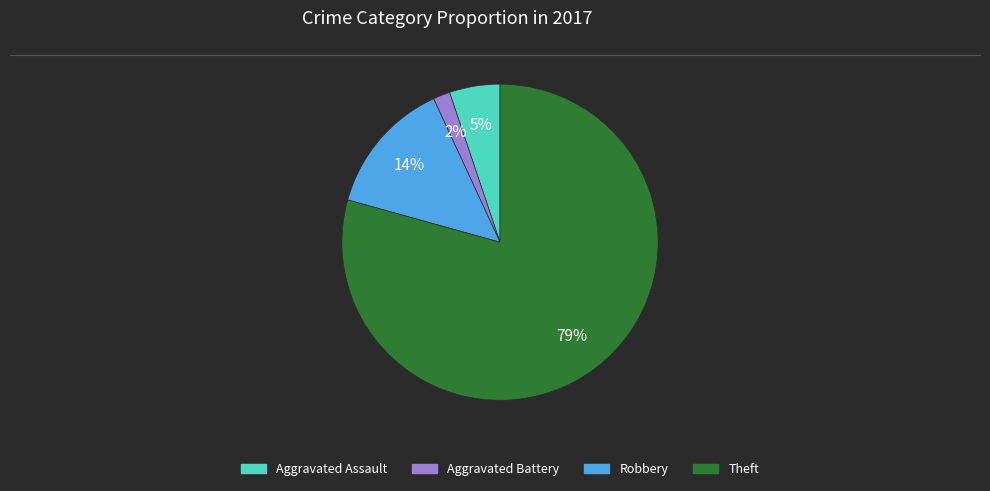

Is there any slice that represents more than half of the pie?

Yes